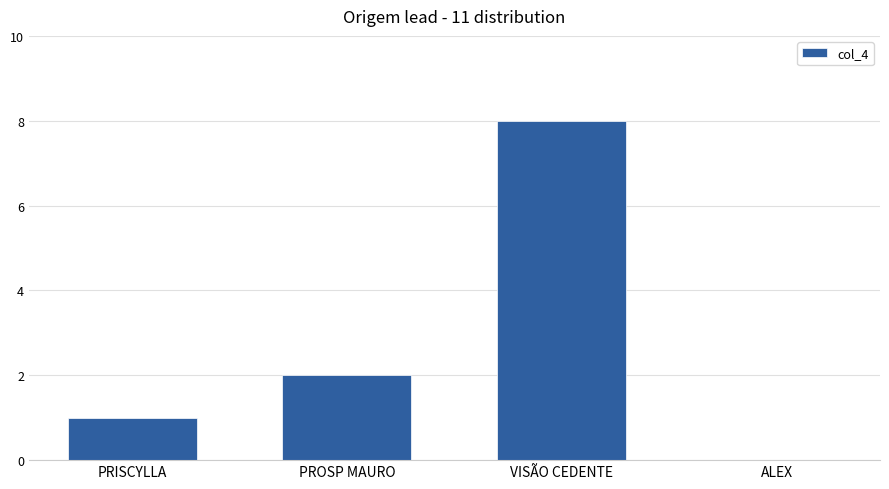

How many values are between 1 and 8?

3